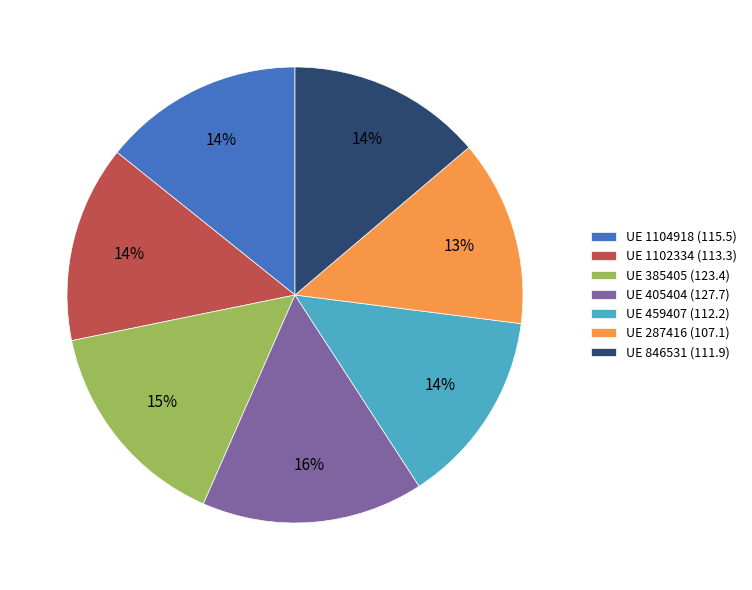

Which category has the biggest portion of the pie?

UE 405404 (127.7)